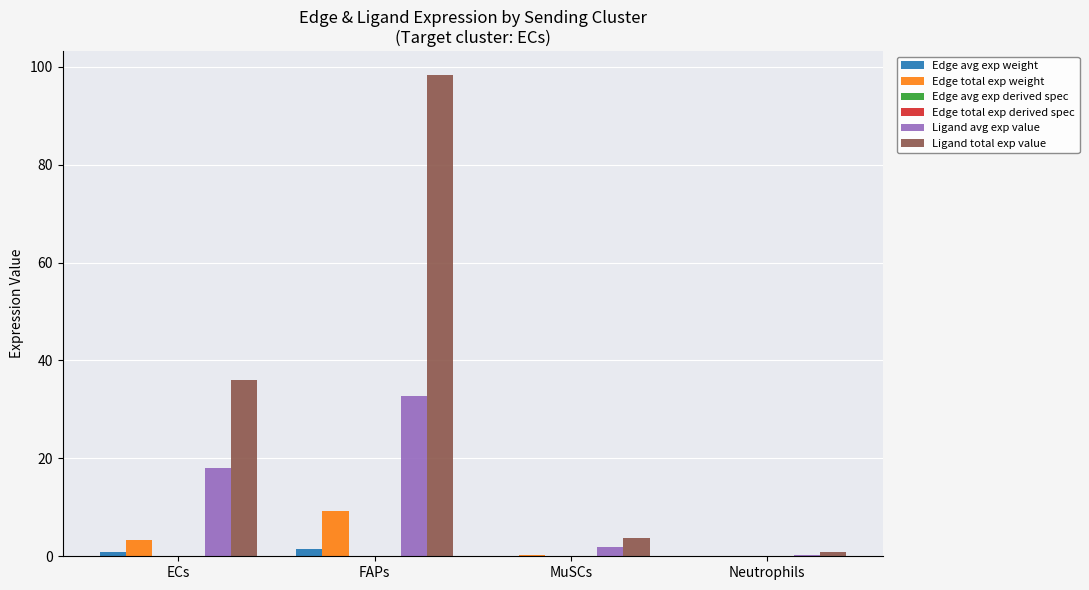

True or false: Ligand total exp value has a value of 3.8 at MuSCs.

True